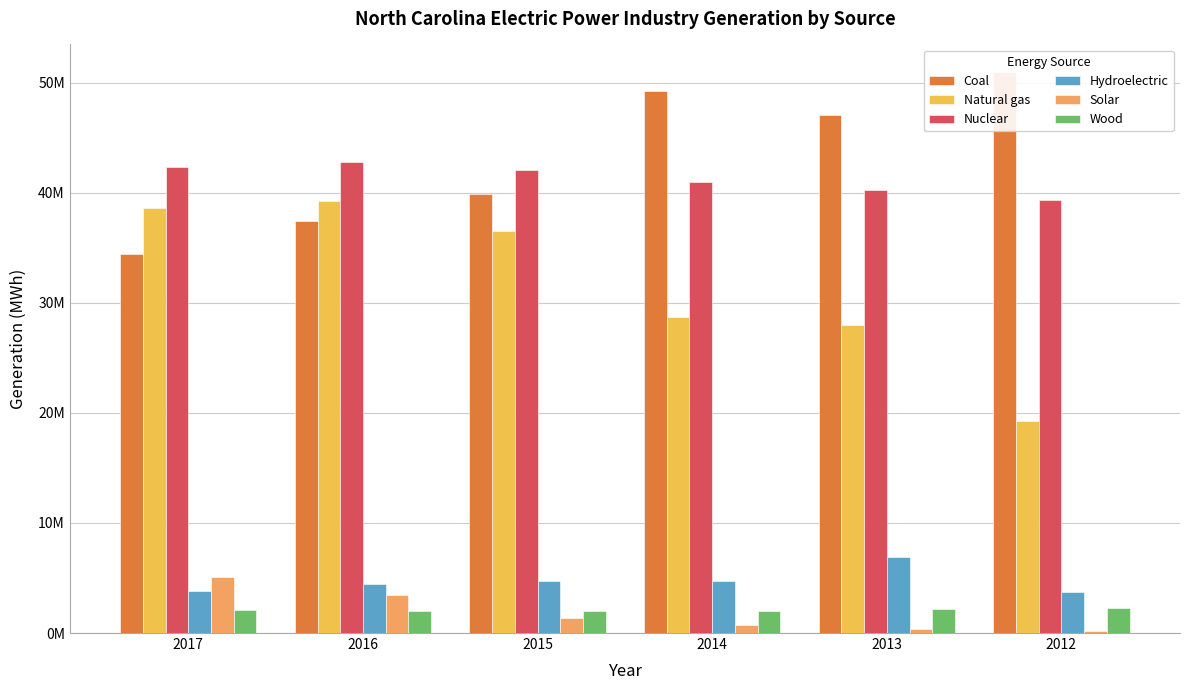

What value does the Nuclear series have at 2015, to the nearest 100?

42096800